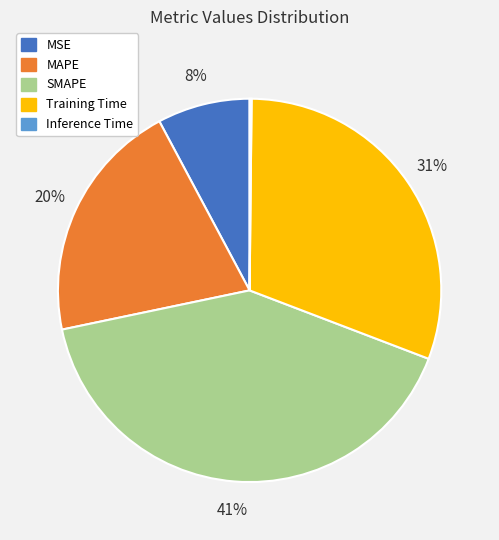

True or false: SMAPE accounts for 41% of the total.

True